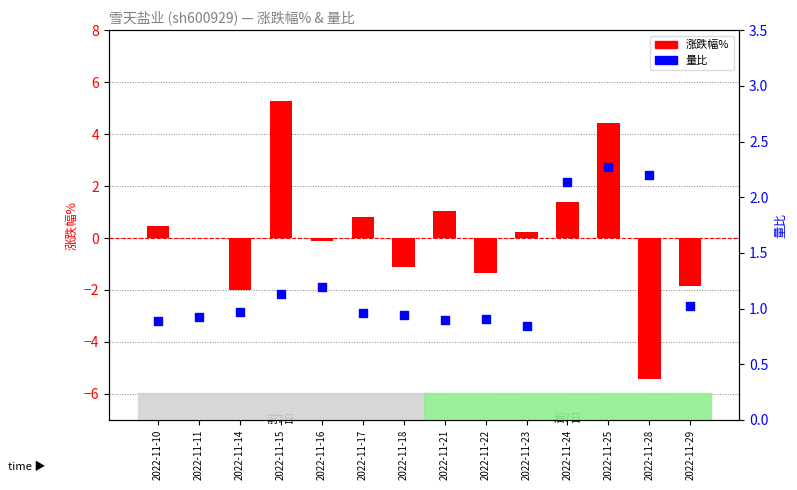

At how many categories does at least one series exceed 0?

14